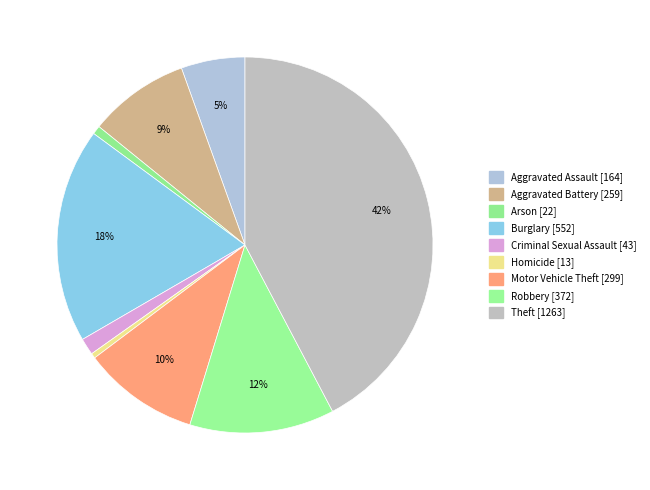

How many slices are in this pie chart?

9